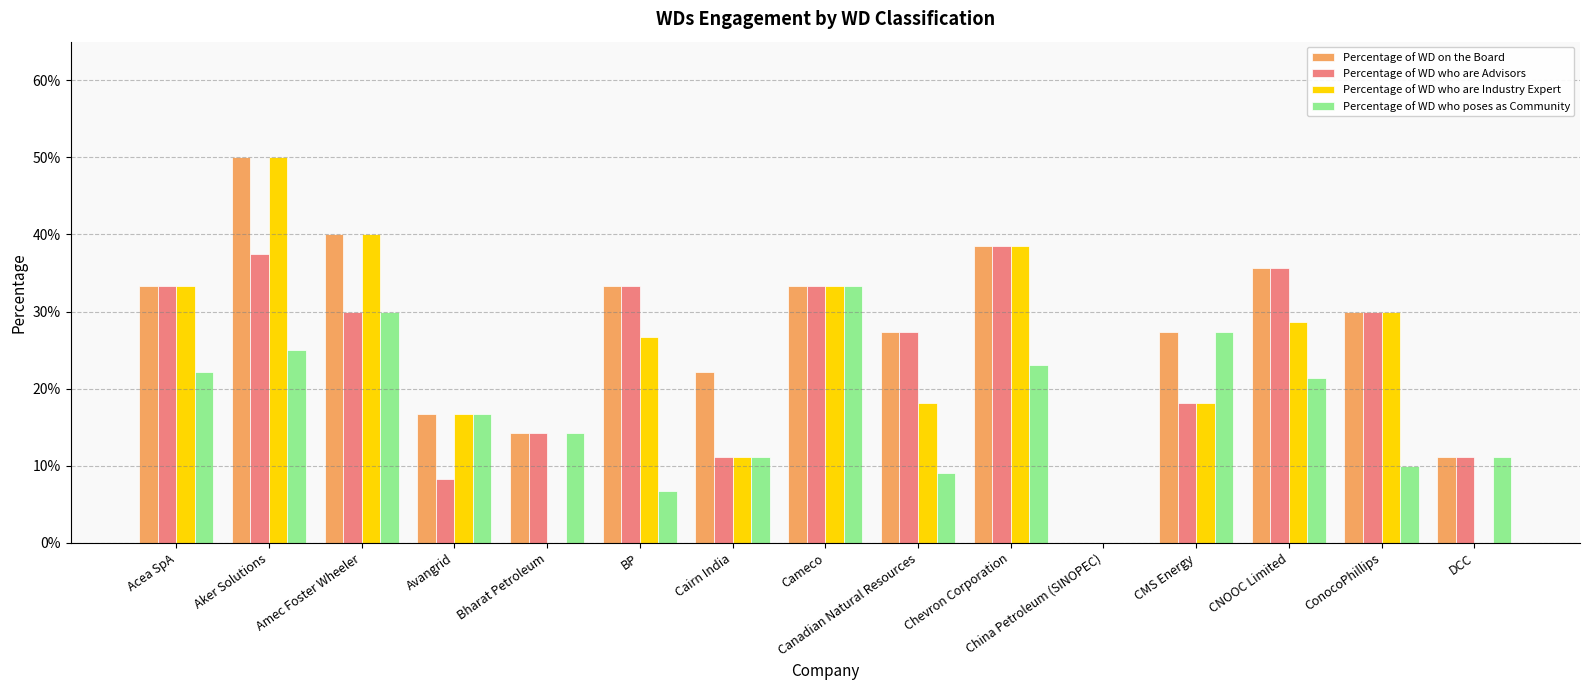

Are the bars horizontal?

No